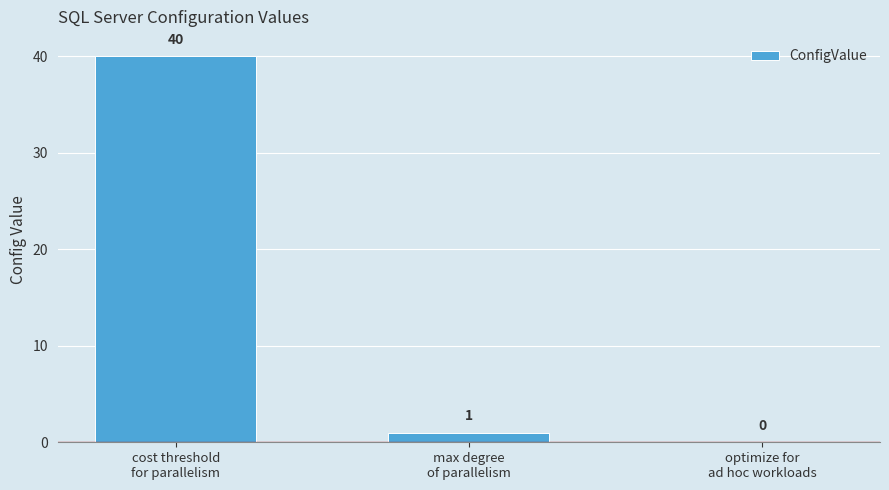

Does the chart contain stacked bars?

No